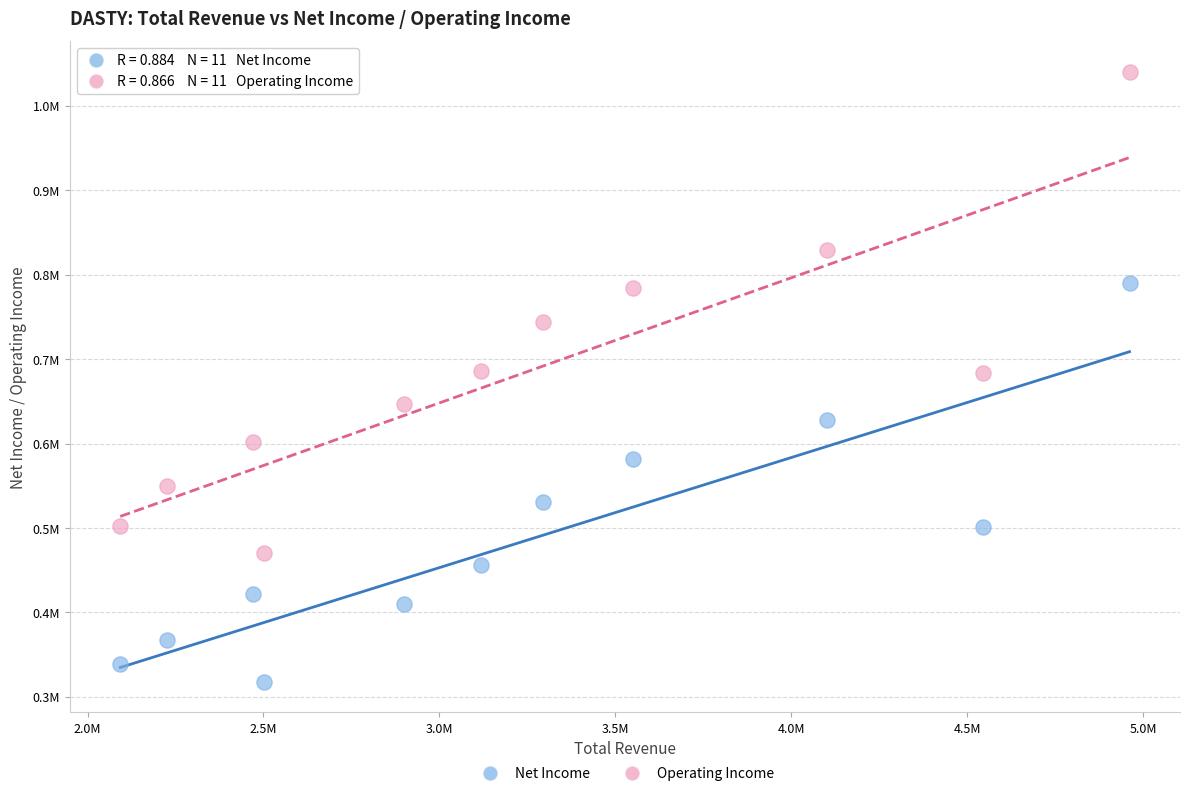

Which series has the largest Y range (max minus min)?

Operating Income